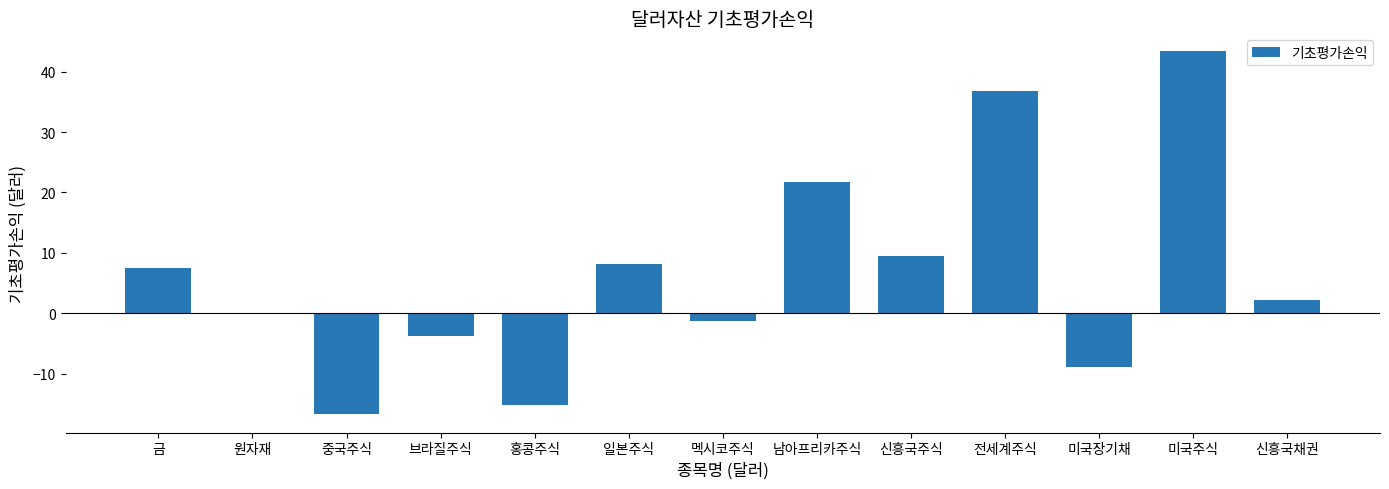

What is the change in value from 전세계주식 to 미국주식?

+6.6